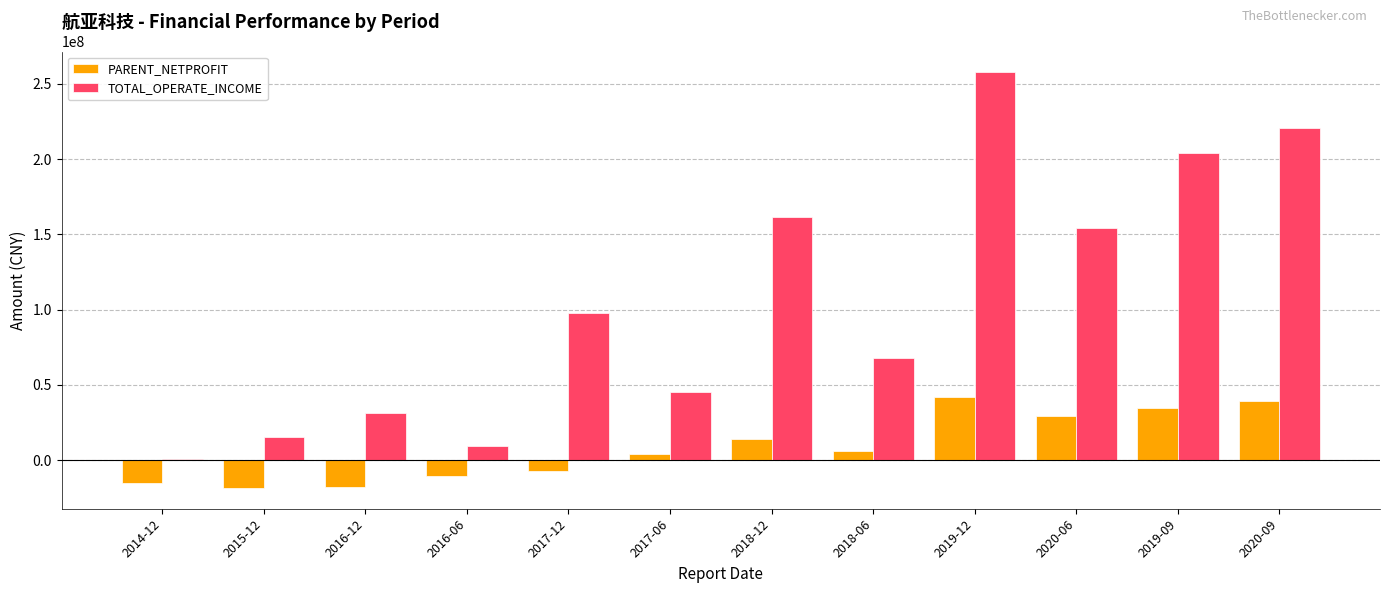

How many values in the TOTAL_OPERATE_INCOME series exceed 97553161?

6